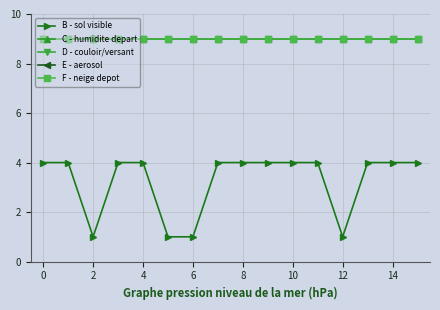

True or false: D - couloir/versant and B - sol visible intersect in this chart.

False